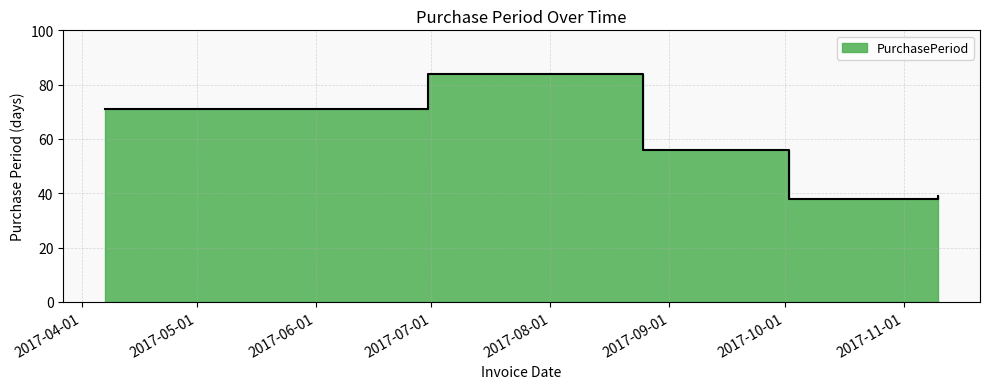

What is the change in value from 2017-08-25 to 2017-11-10?

-17